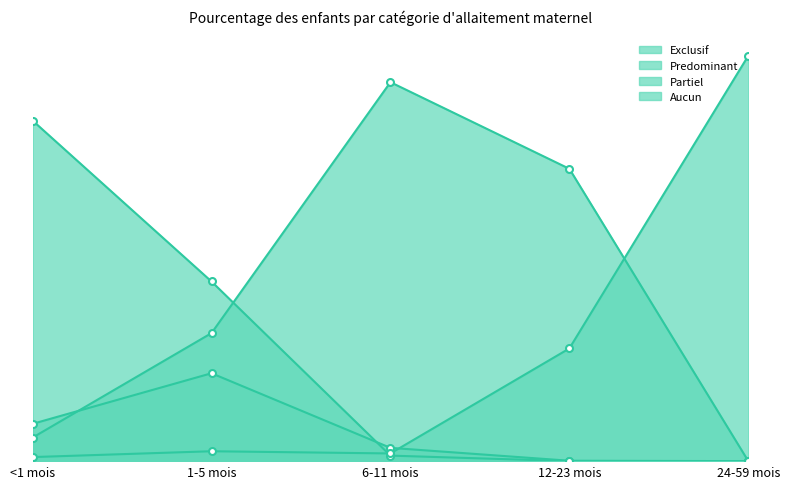

How many values in Partiel are above zero?

4